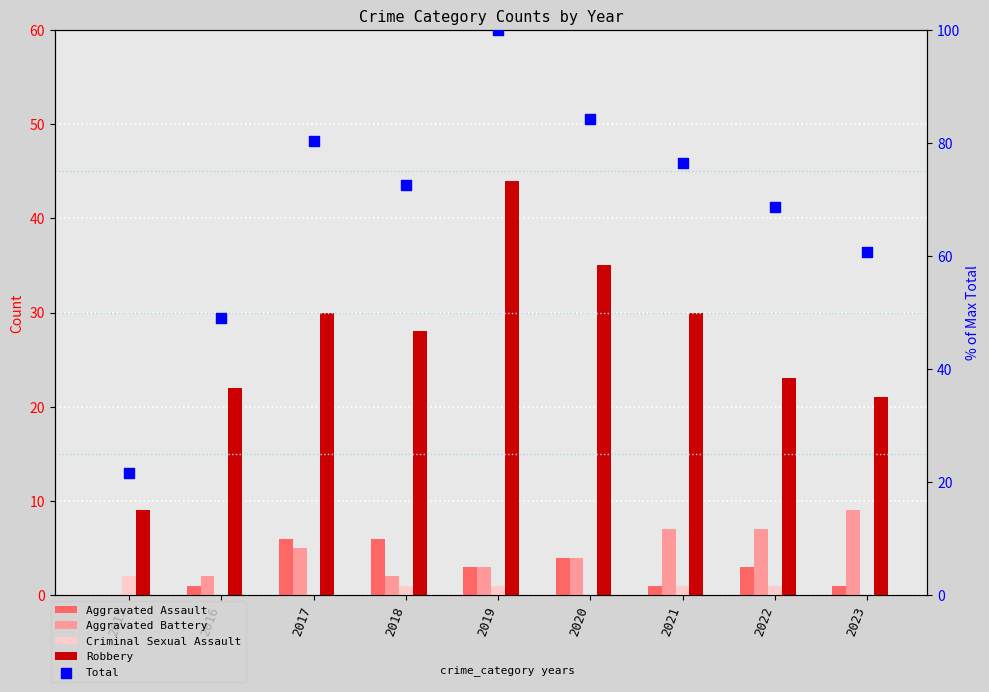

Which series reaches the maximum Y coordinate?

Total